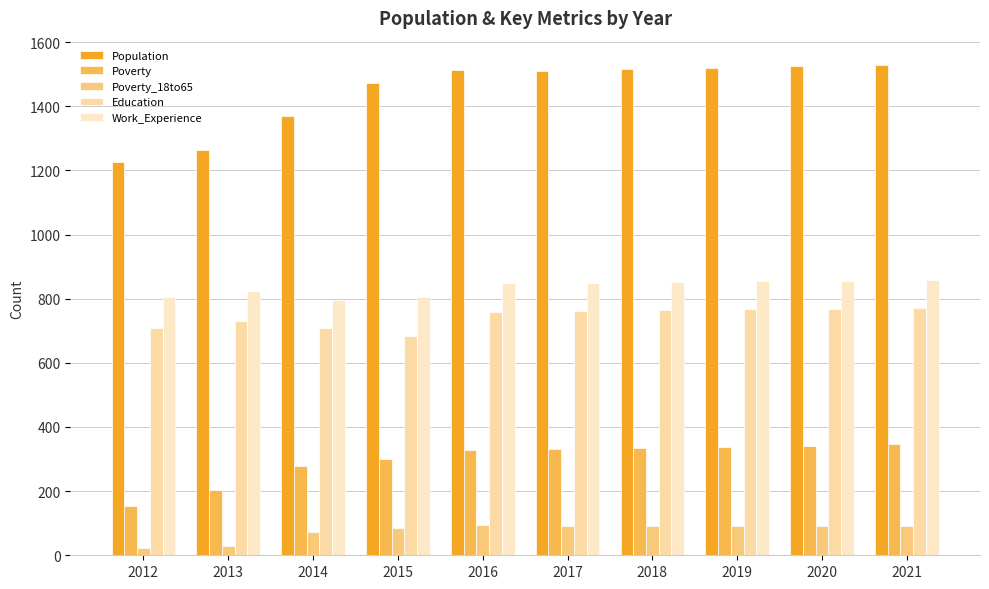

Is it true that Work_Experience equals 852 at 2018?

True